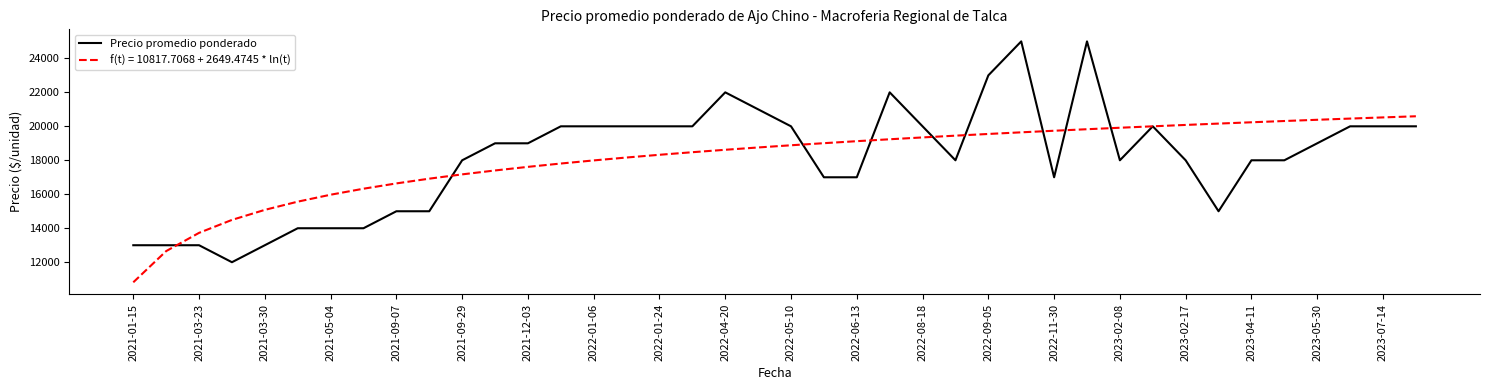

List the series in order of their peak value, highest first.

Precio promedio ponderado, f(t) = 10817.7068 + 2649.4745 * ln(t)